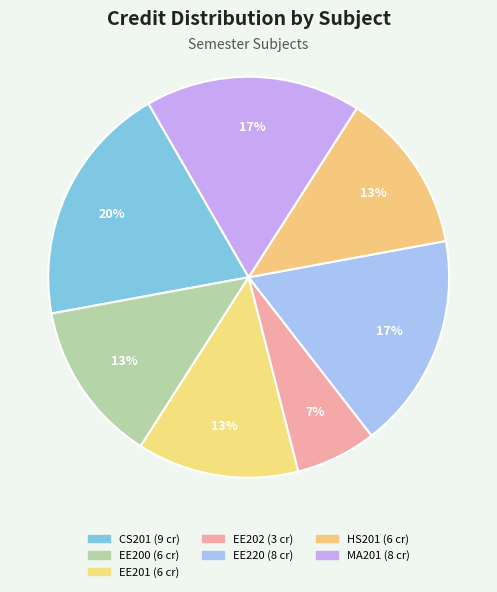

Rank the categories by value from lowest to highest.

EE202, EE200, EE201, HS201, EE220, MA201, CS201